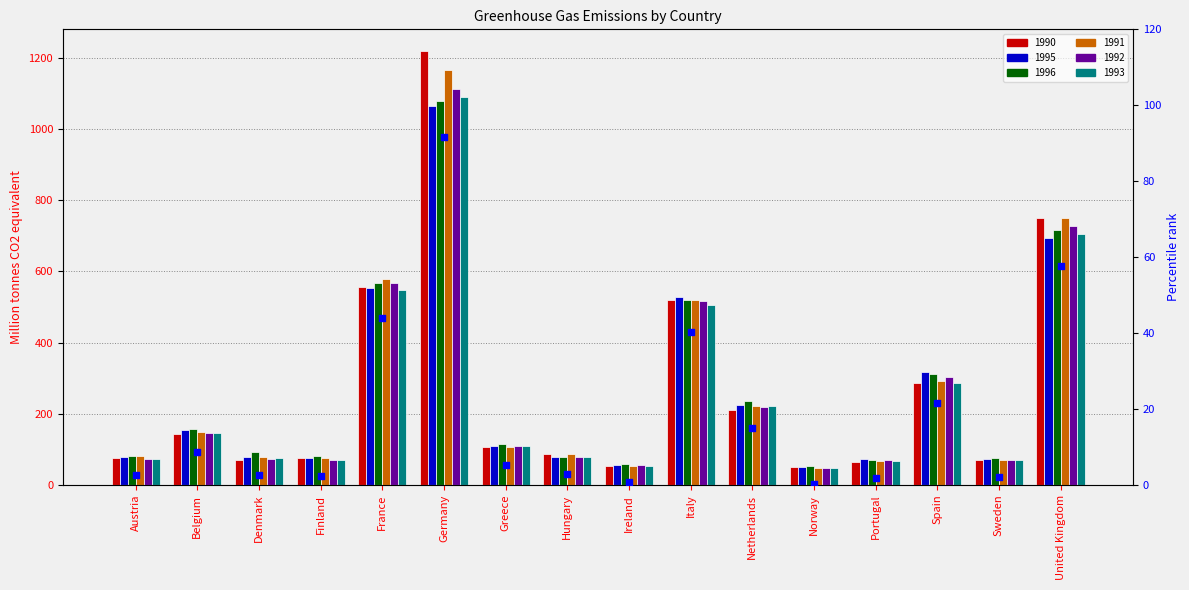

Approximately how many times larger is the value at Spain compared to Netherlands?

1.4